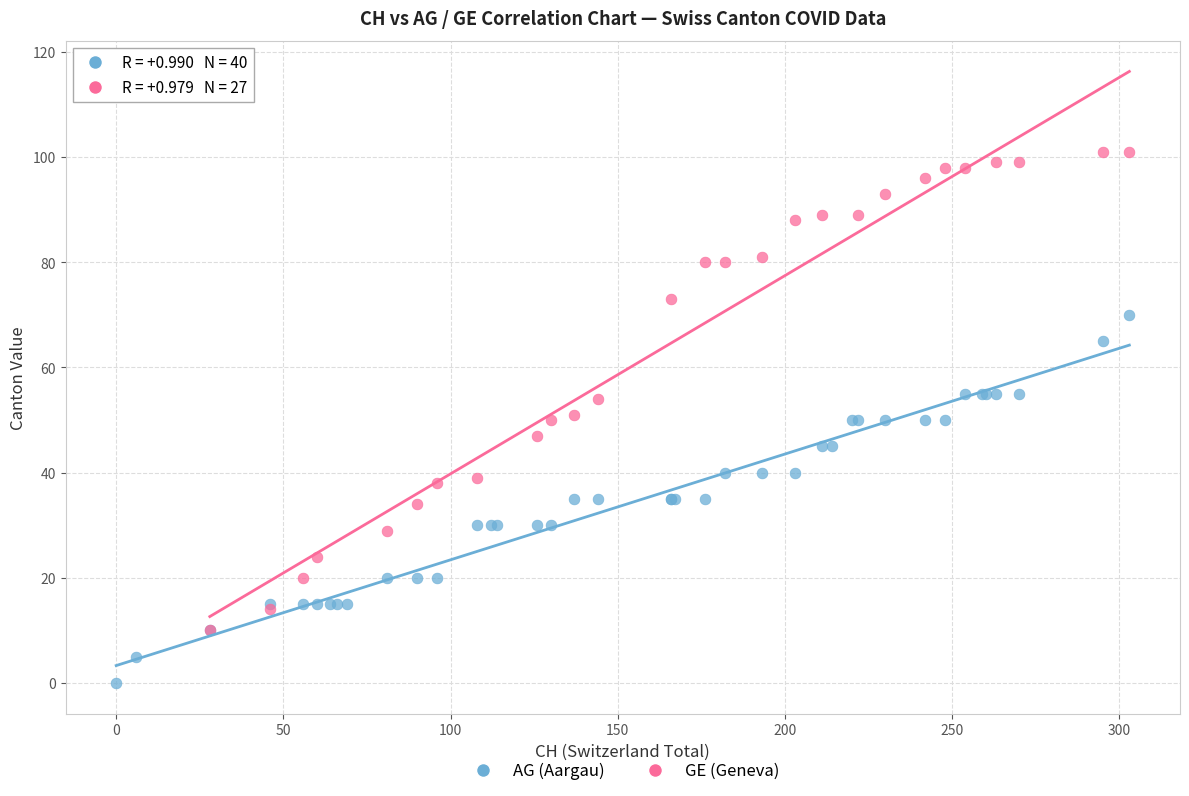

Which series contains the highest Y value?

GE (Geneva)